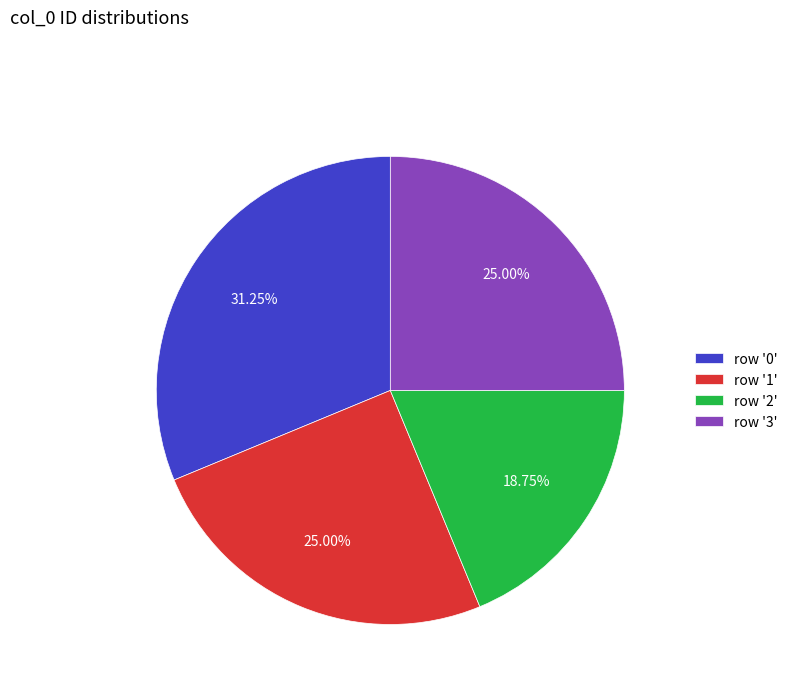

Is the sum of row '1' and row '0' greater than half?

Yes